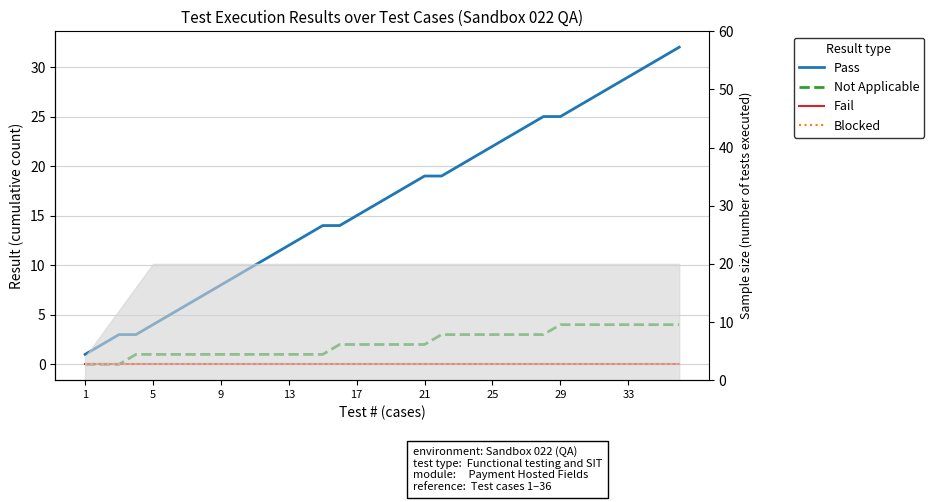

Reading left to right, extract all data points from this chart.

Pass: 1	2	3	3	4	5	6	7	8	9	10	11	12	13	14	14	15	16	17	18	19	19	20	21	22	23	24	25	25	26	27	28	29	30	31	32
Not Applicable: 0	0	0	1	1	1	1	1	1	1	1	1	1	1	1	2	2	2	2	2	2	3	3	3	3	3	3	3	4	4	4	4	4	4	4	4
Fail: 0	0	0	0	0	0	0	0	0	0	0	0	0	0	0	0	0	0	0	0	0	0	0	0	0	0	0	0	0	0	0	0	0	0	0	0
Blocked: 0	0	0	0	0	0	0	0	0	0	0	0	0	0	0	0	0	0	0	0	0	0	0	0	0	0	0	0	0	0	0	0	0	0	0	0